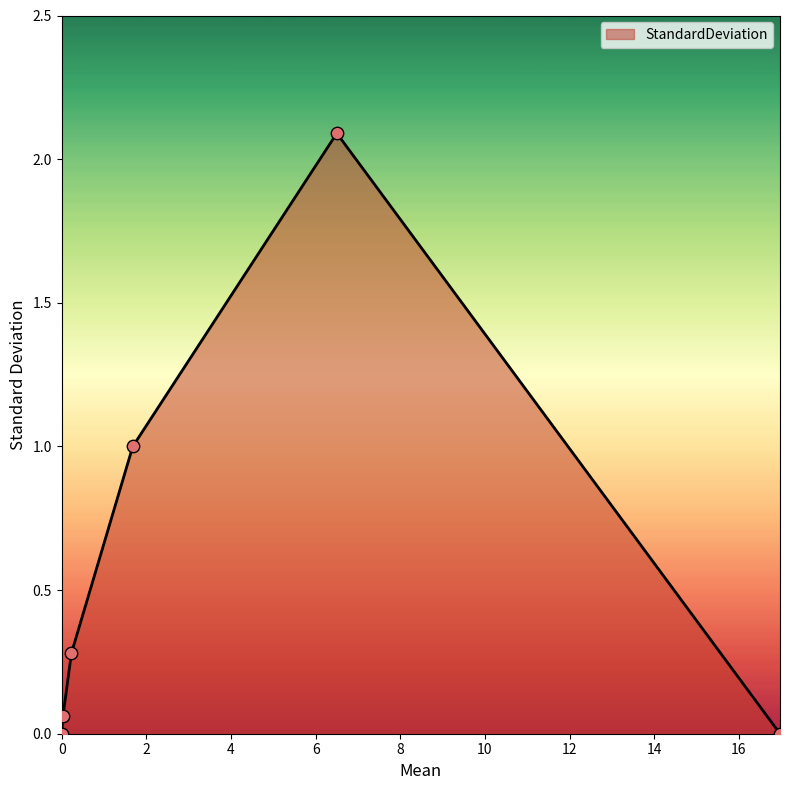

What is the average value?

0.6